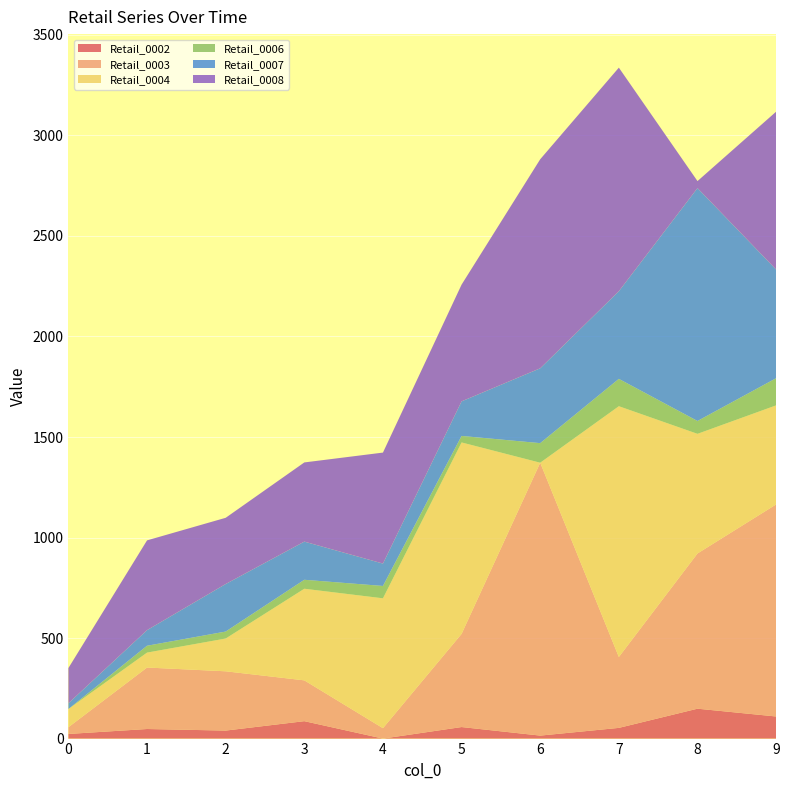

Reading left to right, list all the values displayed in this chart.

Retail_0002: 0=23.0	1=47.6	2=39.8	3=86.7	4=0.0	5=57.4	6=14.9	7=53.3	8=148.7	9=109.9
Retail_0003: 0=33.5	1=305.8	2=294.8	3=203.0	4=51.7	5=463.4	6=1357.3	7=352.5	8=772.0	9=1054.8
Retail_0004: 0=90.5	1=74.2	2=163.0	3=455.7	4=646.0	5=952.2	6=0.0	7=1247.4	8=595.1	9=492.7
Retail_0006: 0=0.0	1=34.1	2=34.6	3=44.5	4=61.4	5=32.3	6=97.3	7=136.0	8=63.9	9=135.0
Retail_0007: 0=28.6	1=77.7	2=236.5	3=189.9	4=111.4	5=172.1	6=372.4	7=436.0	8=1158.4	9=540.6
Retail_0008: 0=175.2	1=446.5	2=329.3	3=393.8	4=552.0	5=580.5	6=1039.8	7=1112.0	8=34.9	9=785.2